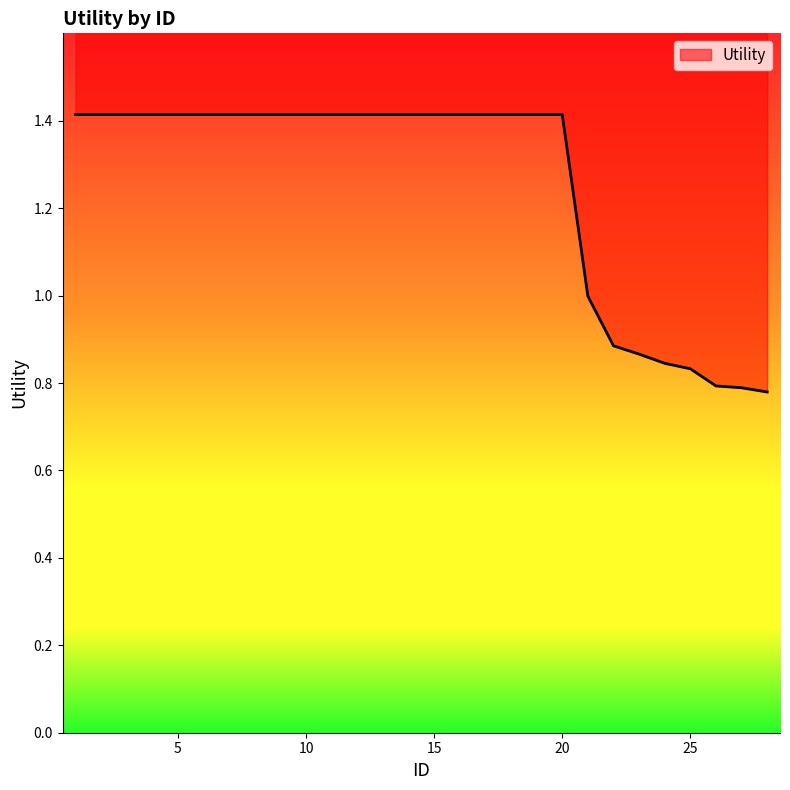

Where is the data nearest to the value 1?

21